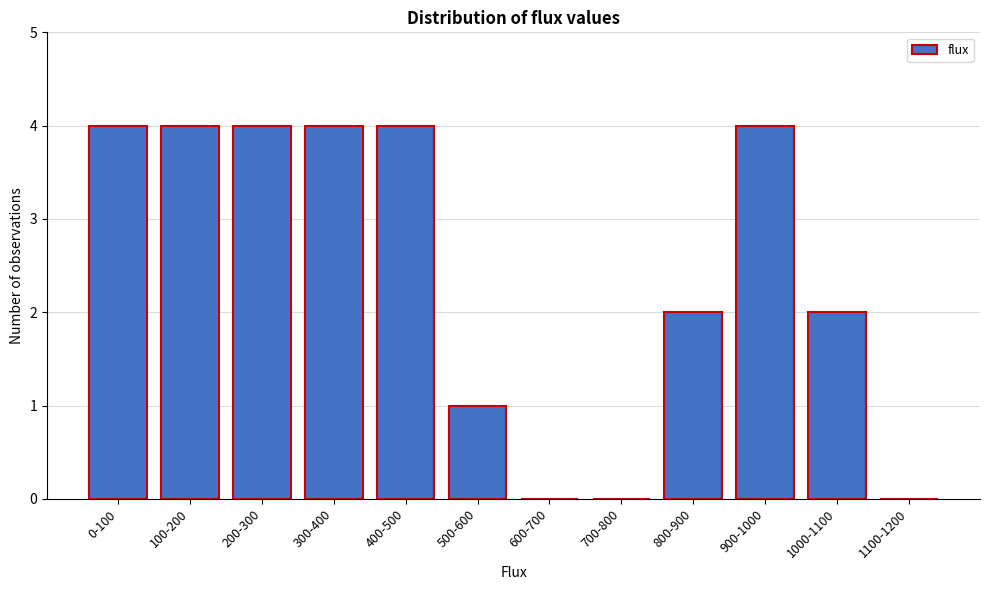

Reading left to right, transcribe all the data shown in this chart.

0-100=4	100-200=4	200-300=4	300-400=4	400-500=4	500-600=1	600-700=0	700-800=0	800-900=2	900-1000=4	1000-1100=2	1100-1200=0